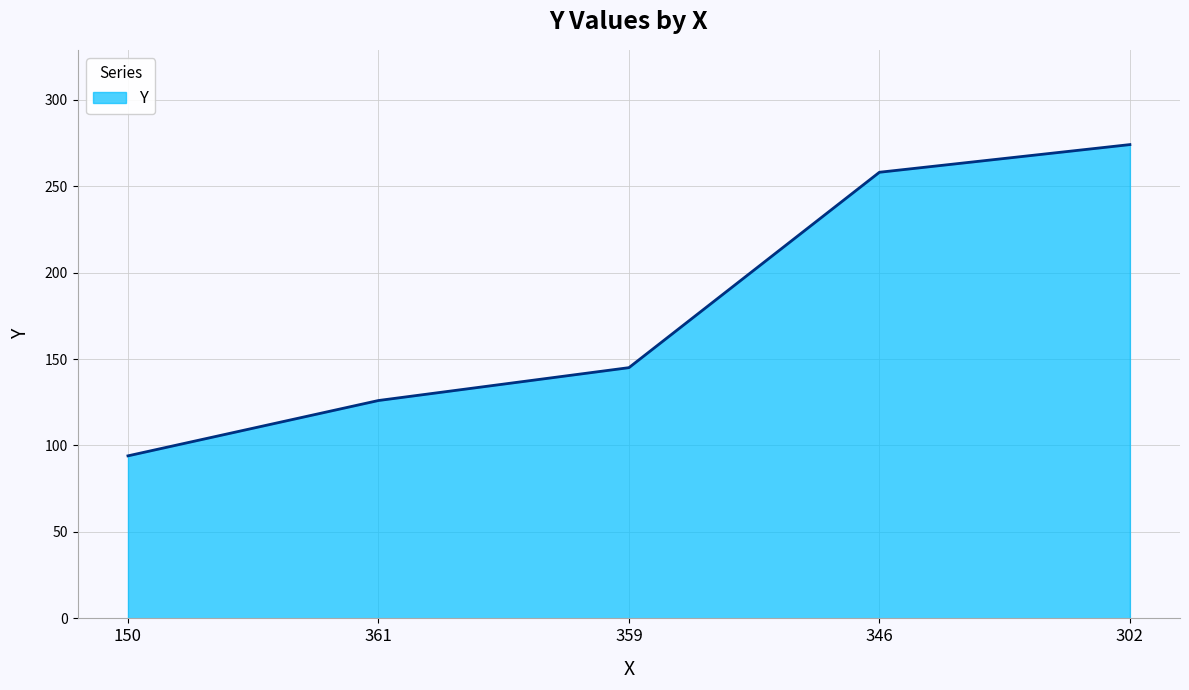

The value at 346 is 424. True or false?

False